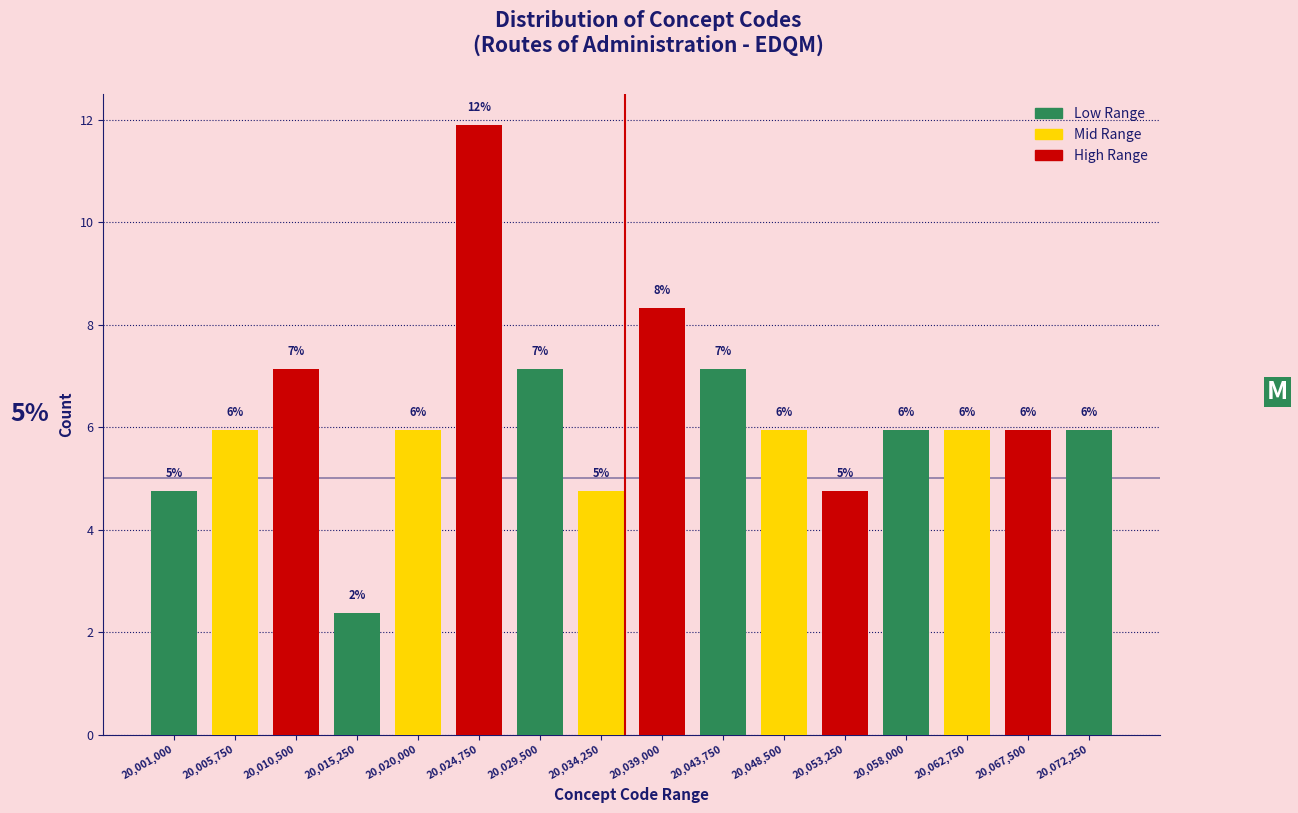

How many bars are there in total?

16